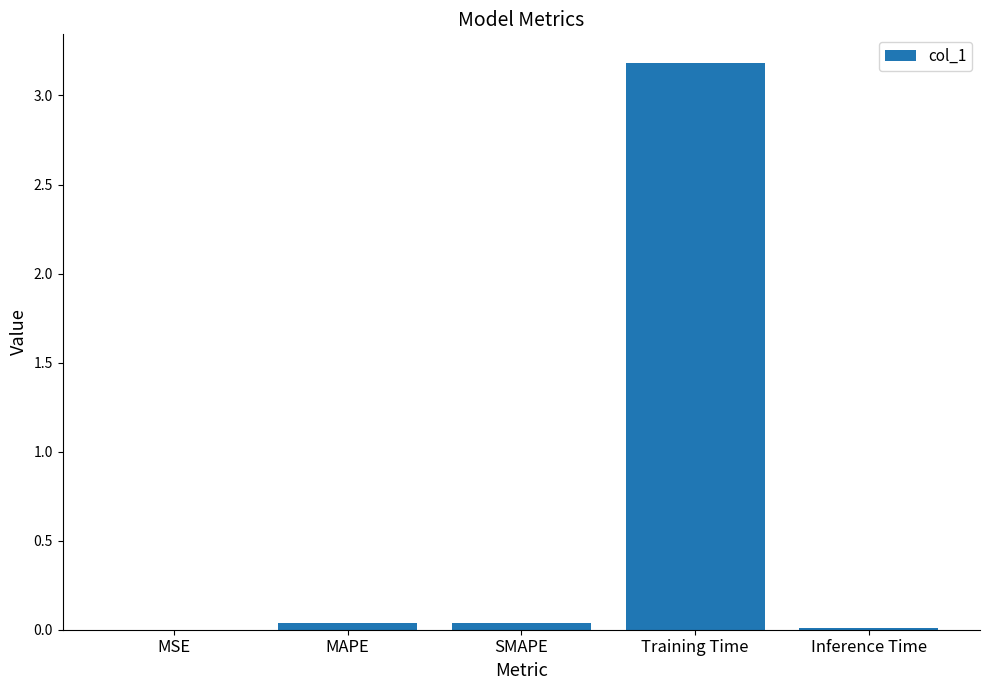

Between Inference Time and Training Time, which is larger?

Training Time